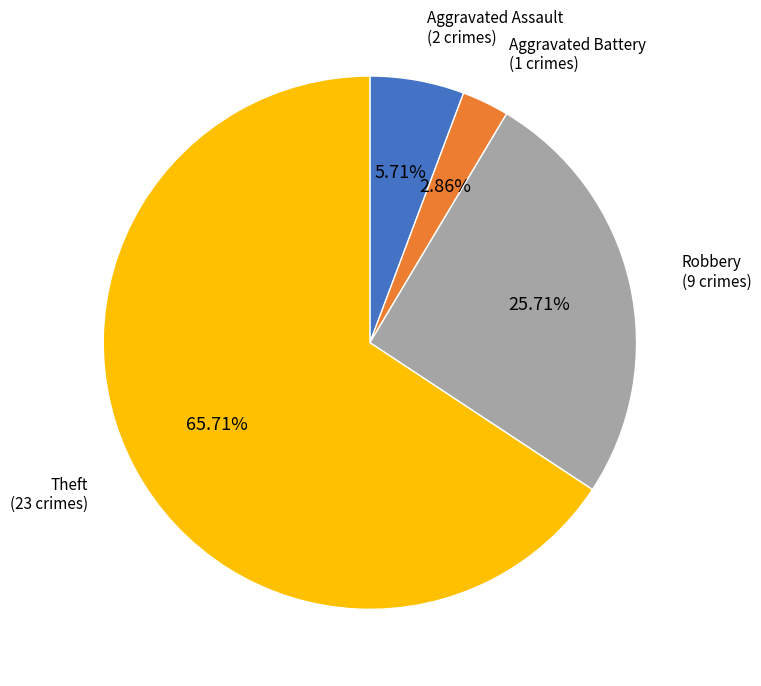

Count the number of slices in the pie.

4